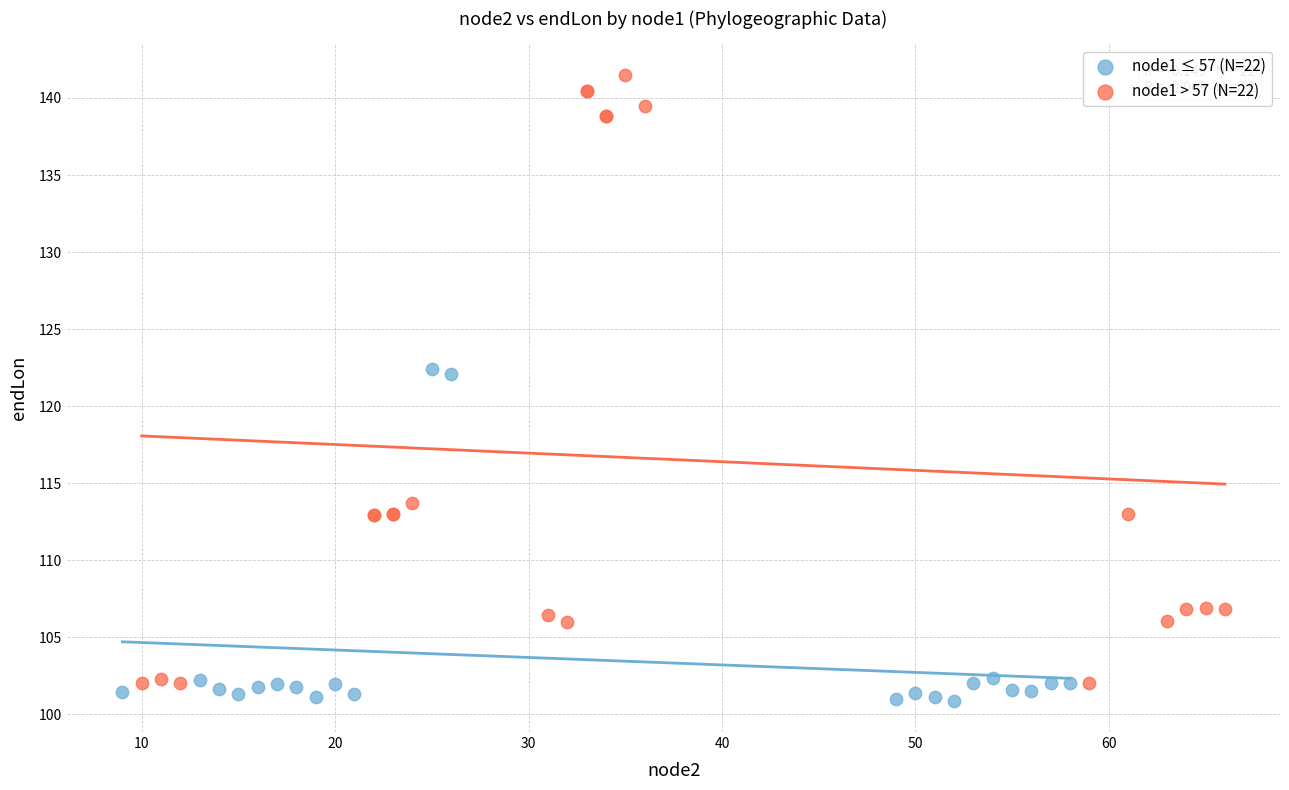

Which series contains the highest Y value?

node1 > 57 (N=22)